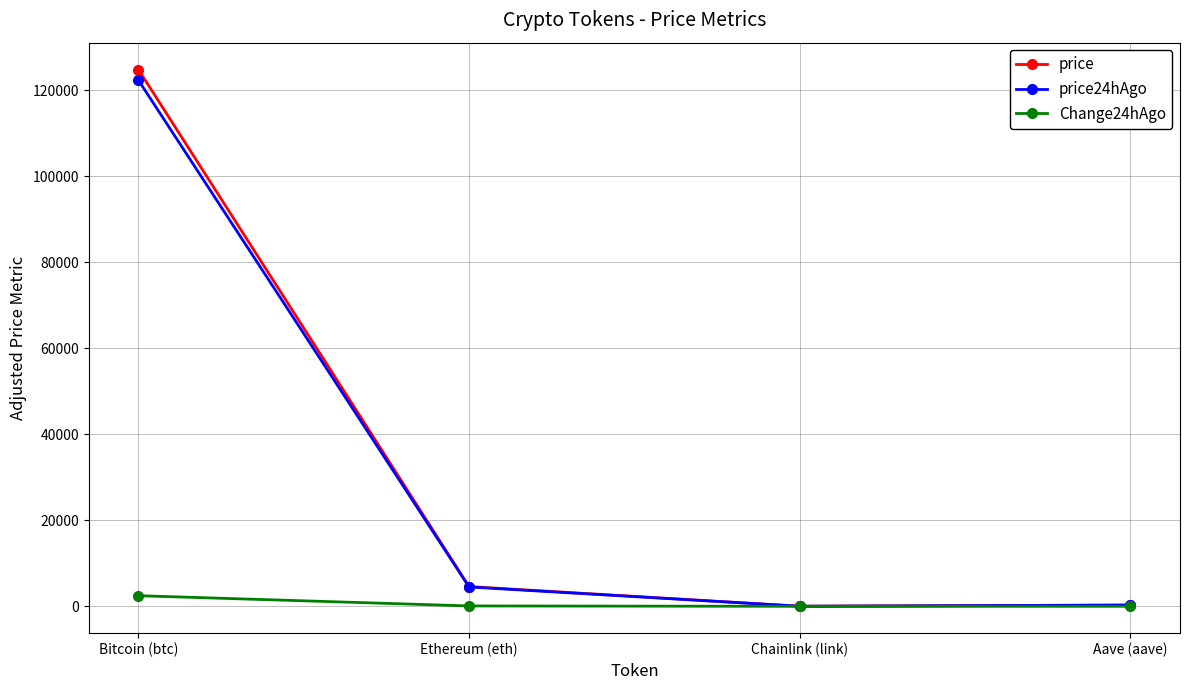

True or false: price has a value of 4588.5 at Ethereum (eth).

True